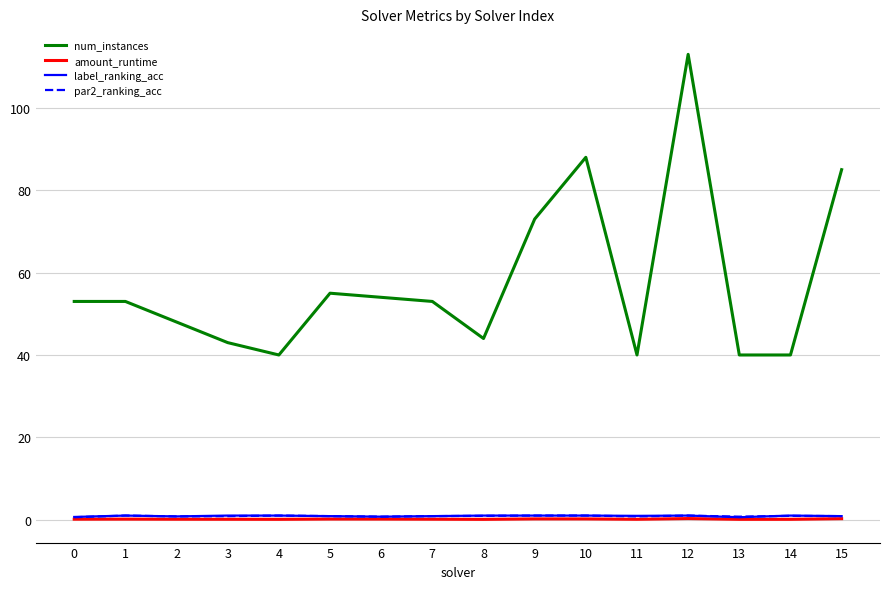

What is the difference between the second highest and minimum values in the amount_runtime series?

0.2